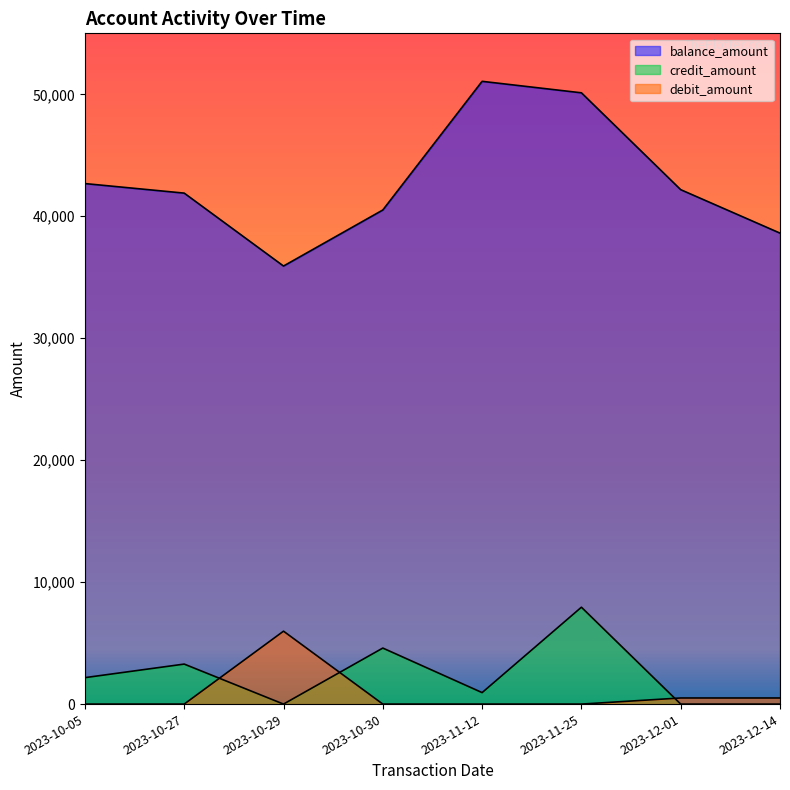

Which series has the largest total across all categories?

balance_amount